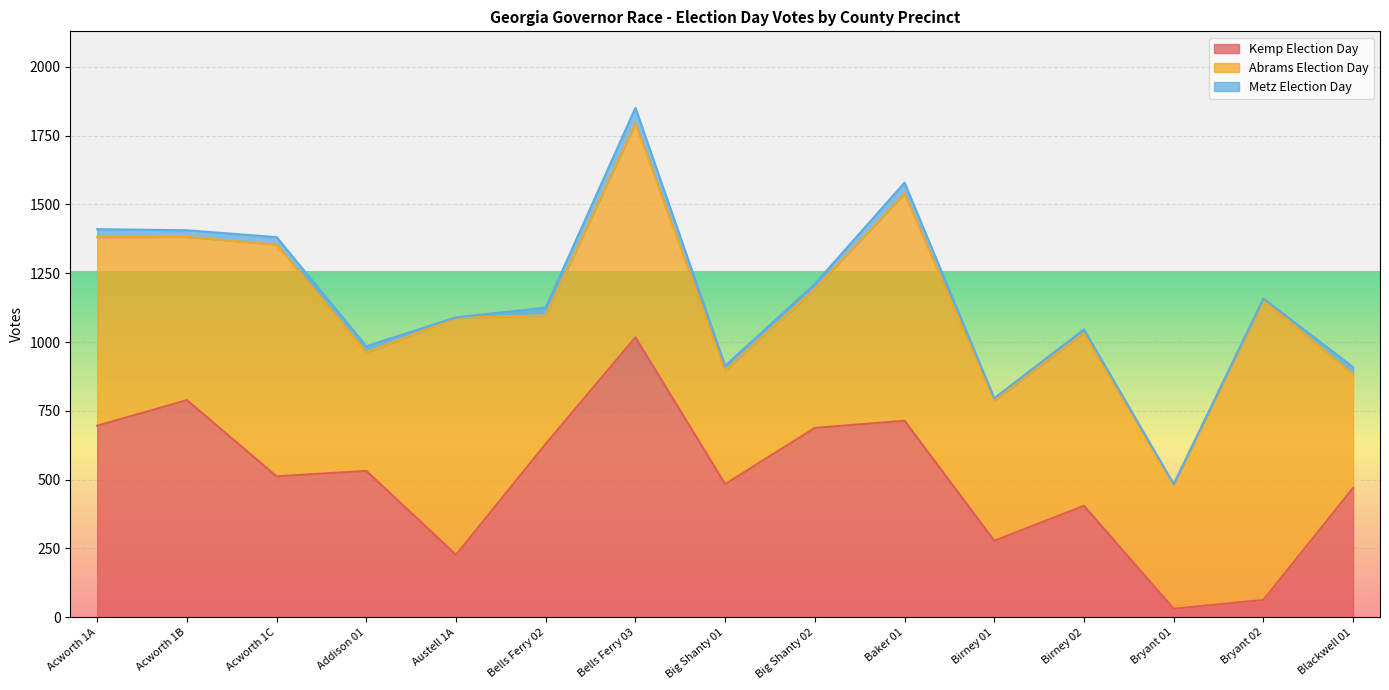

In Kemp Election Day, how many points are higher than both neighbors (excluding endpoints)?

5